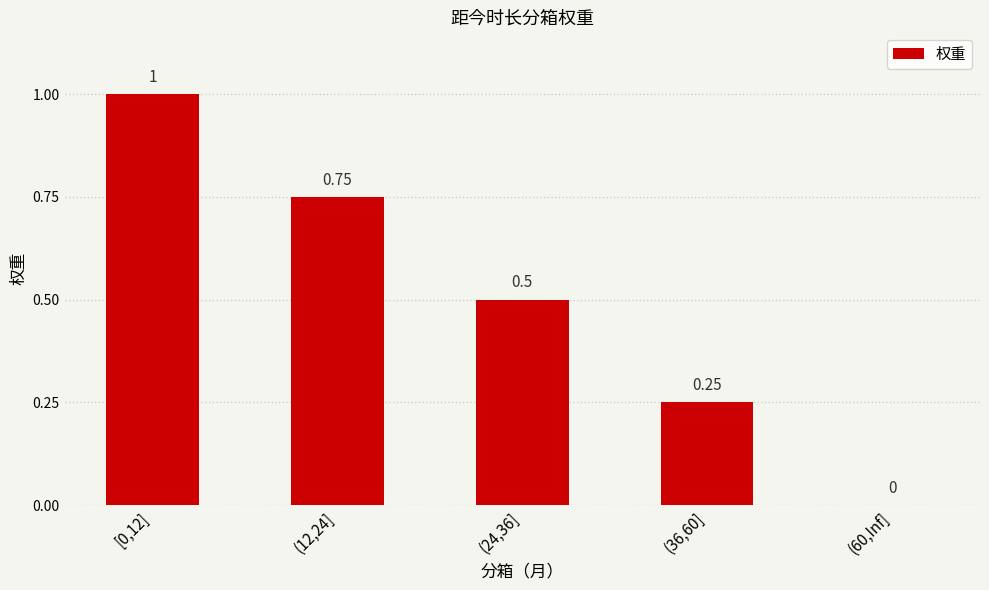

Which has a higher value, (36,60] or [0,12]?

[0,12]